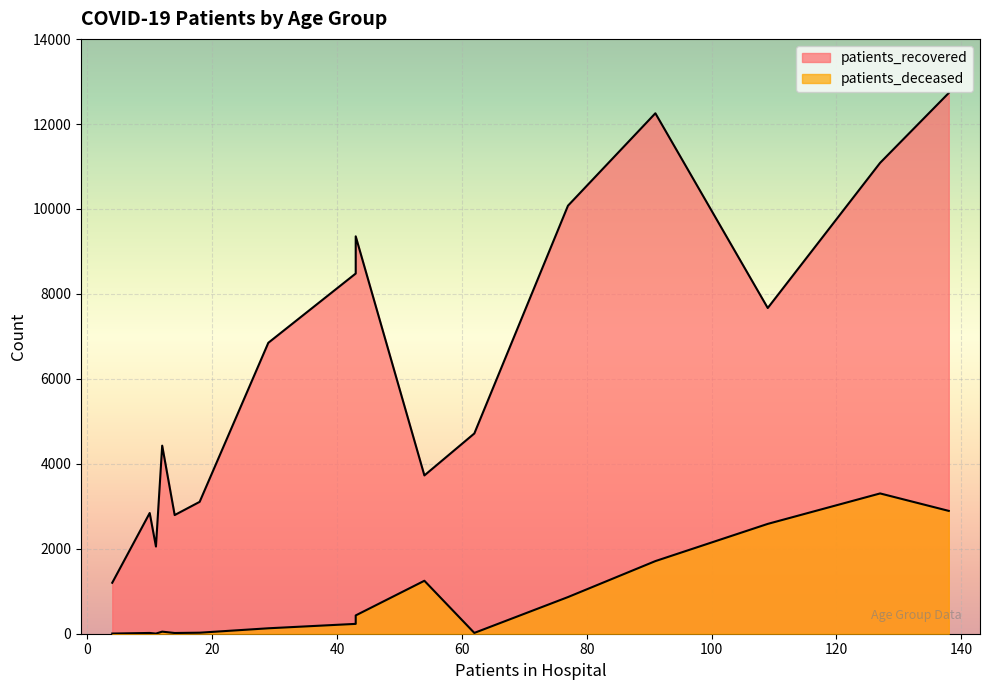

How many data points does each series have?

16